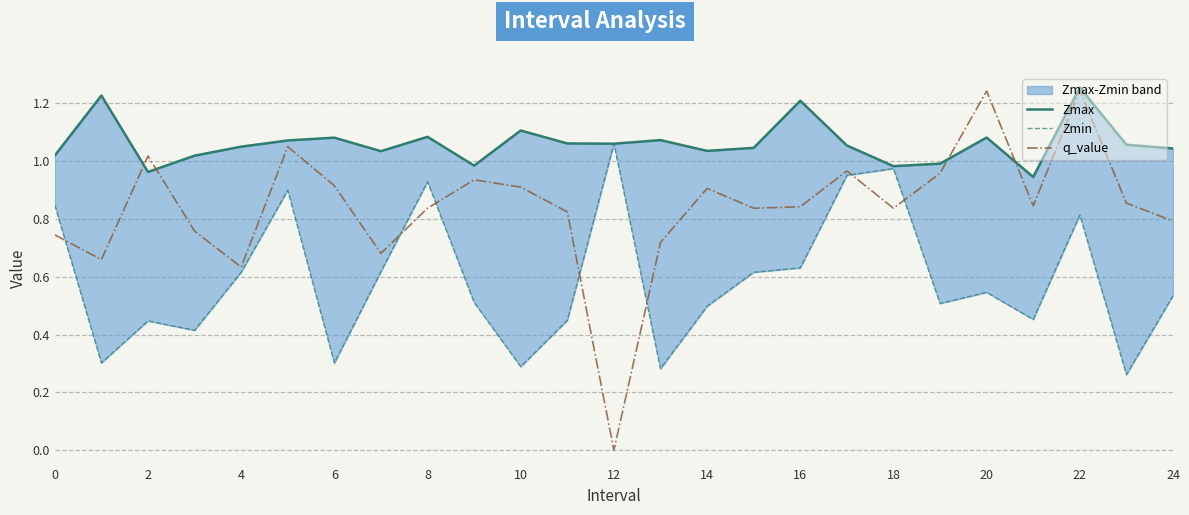

Which series ends up on top after the final intersection of q_value and Zmin?

q_value